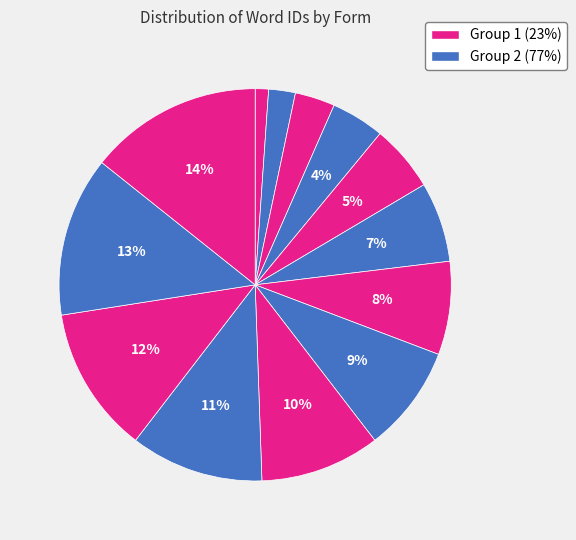

Count the number of slices in the pie.

13